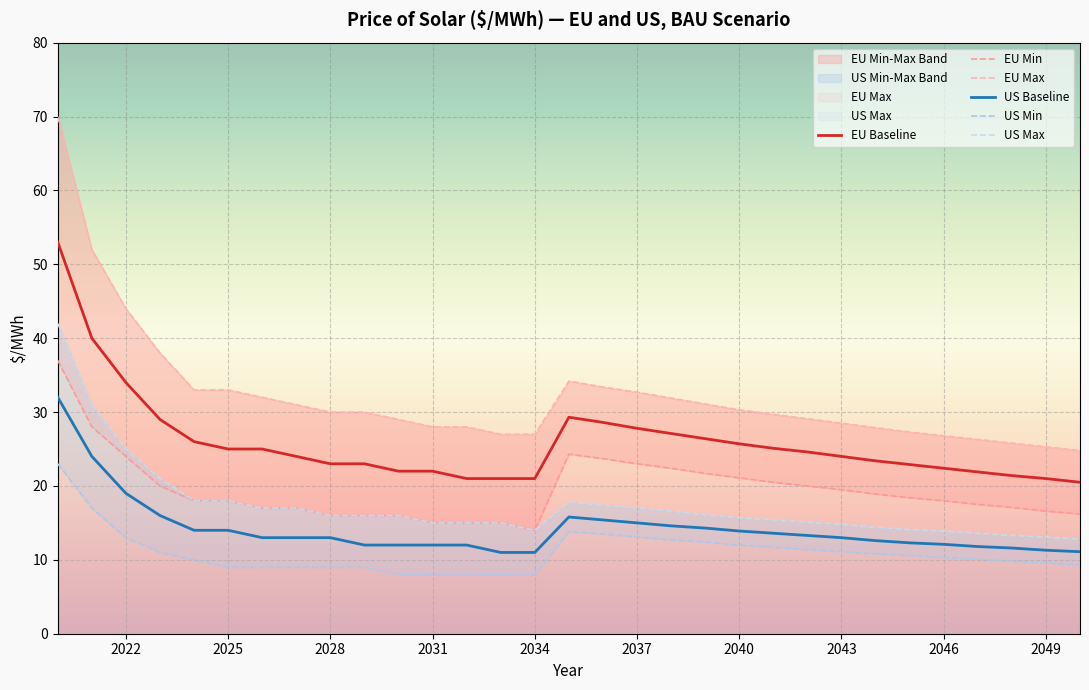

What are all the series names shown in the legend?

EU Baseline, EU Min, EU Max, US Baseline, US Min, US Max